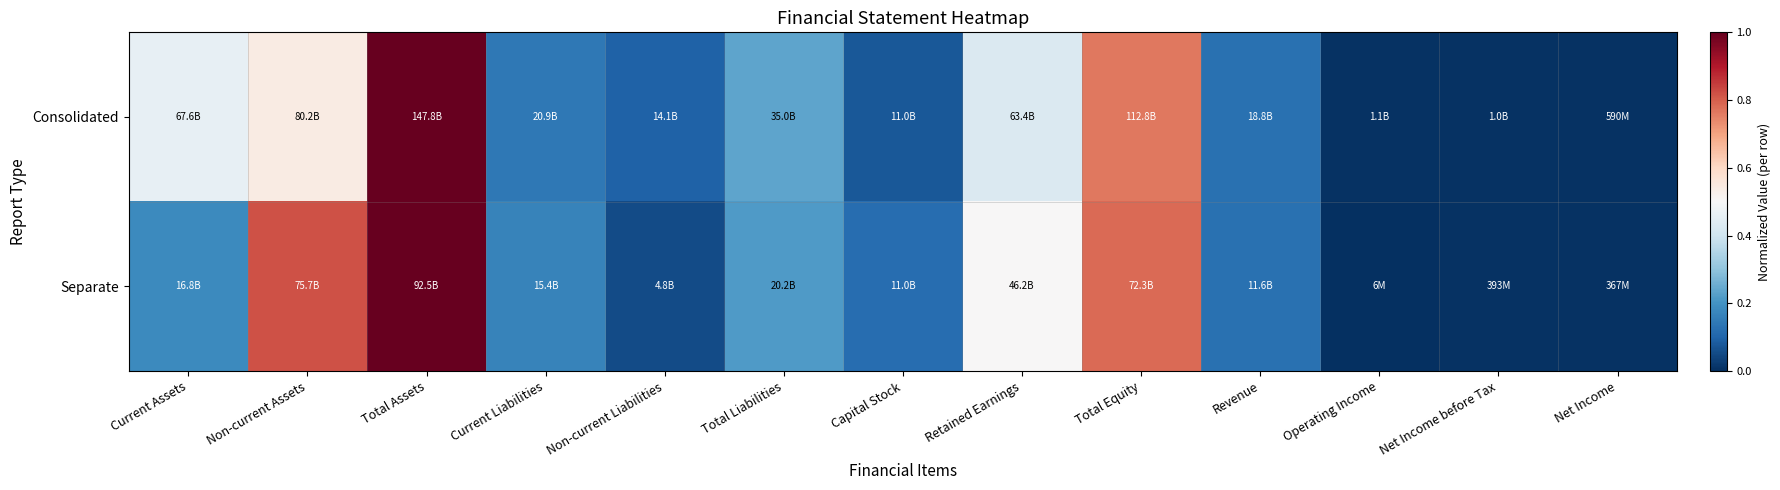

At which category does the chart reach its minimum across all series?

Operating Income